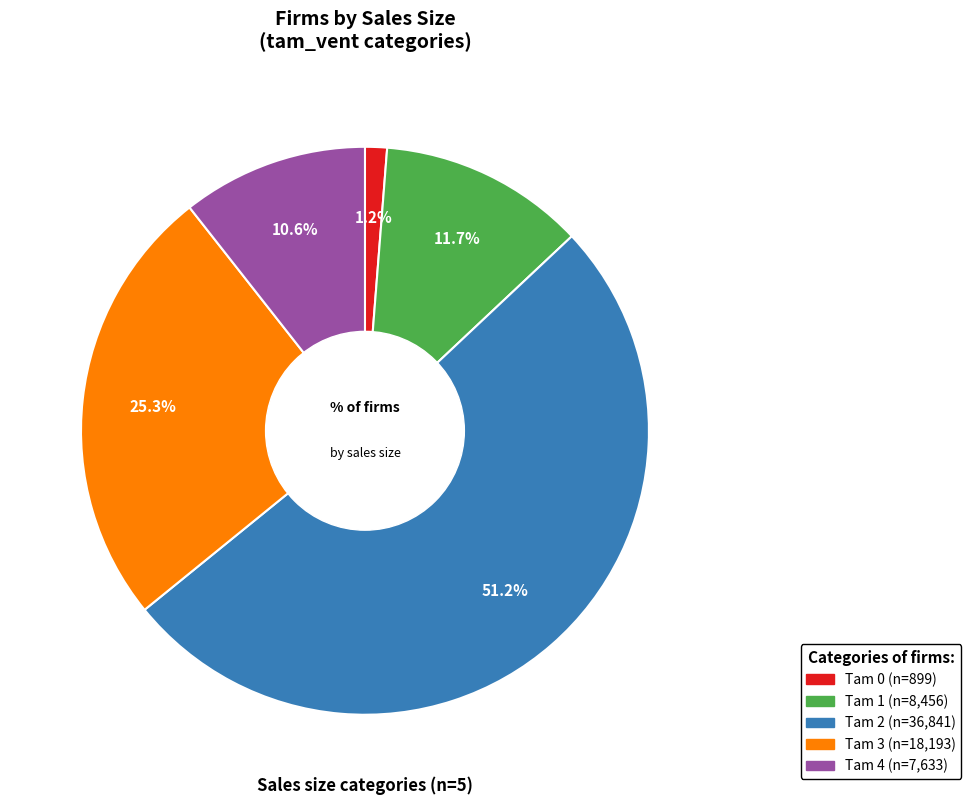

Is there a majority slice in this chart?

Yes